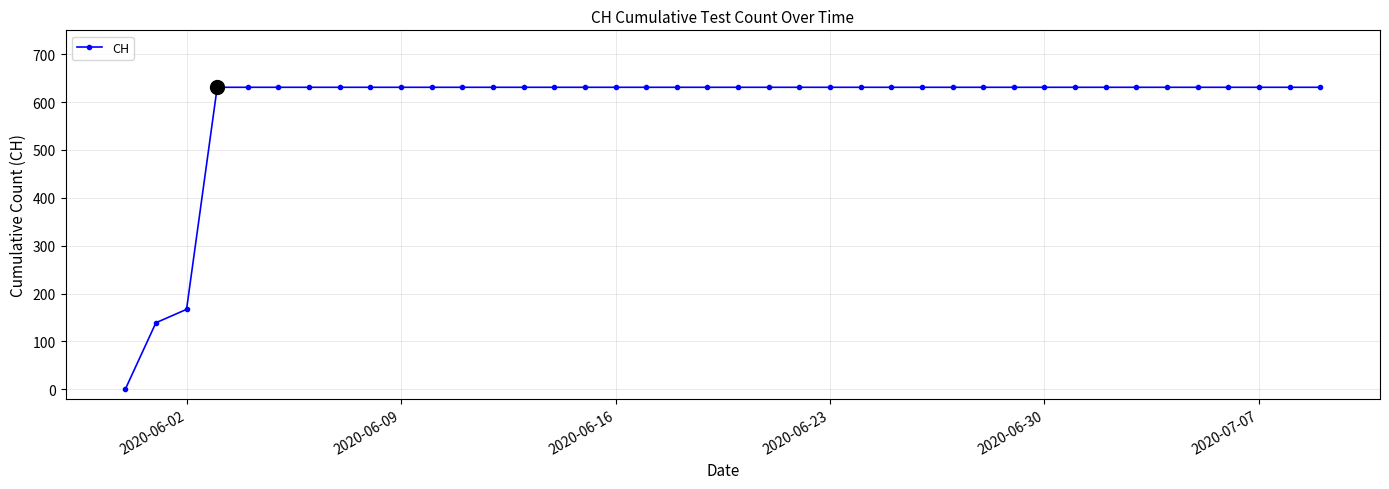

What is the value of the 18th point from the left?

631